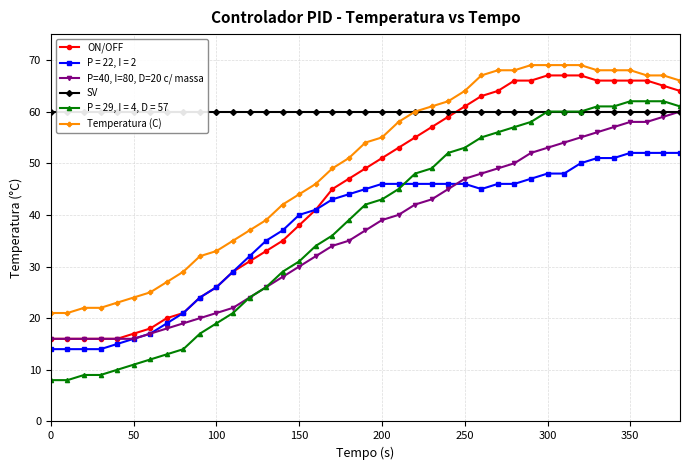

What is the minimum value for Temperatura (C)?

21